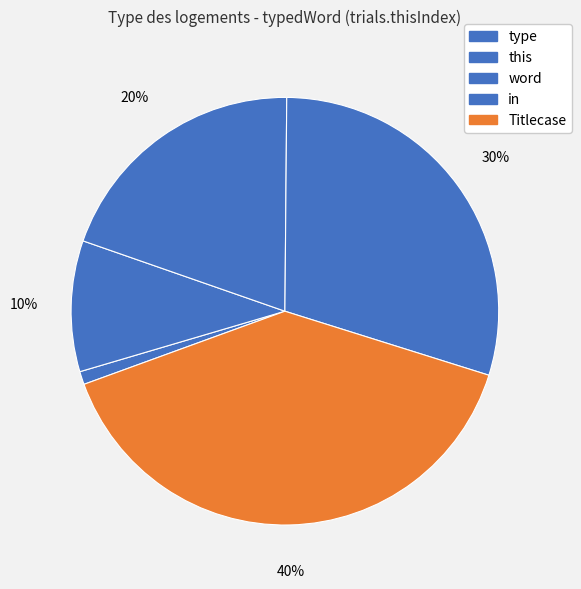

Is there any slice that represents more than half of the pie?

No